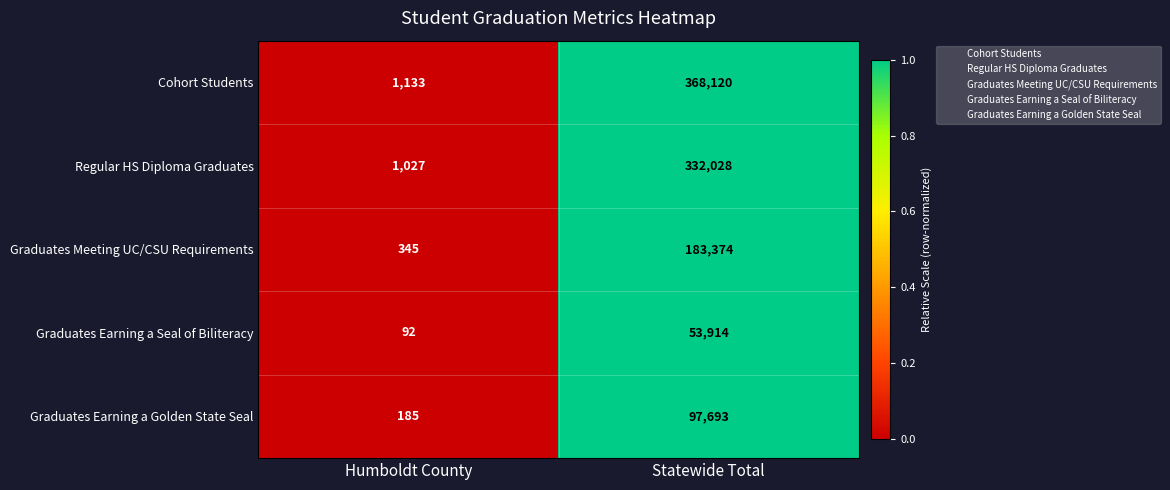

Is it true that Graduates Earning a Seal of Biliteracy equals 53914 at Statewide Total?

True